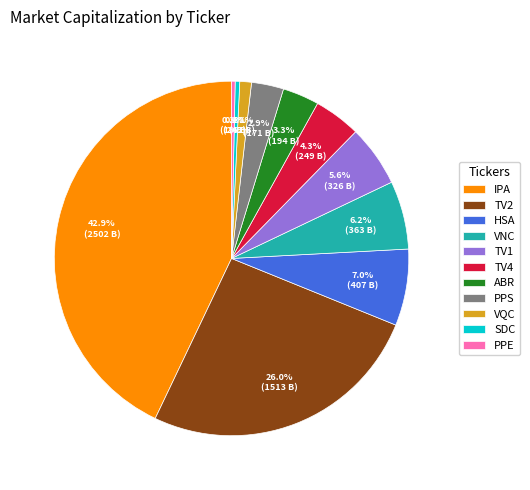

To the nearest percent, what percentage of the pie is HSA?

7%